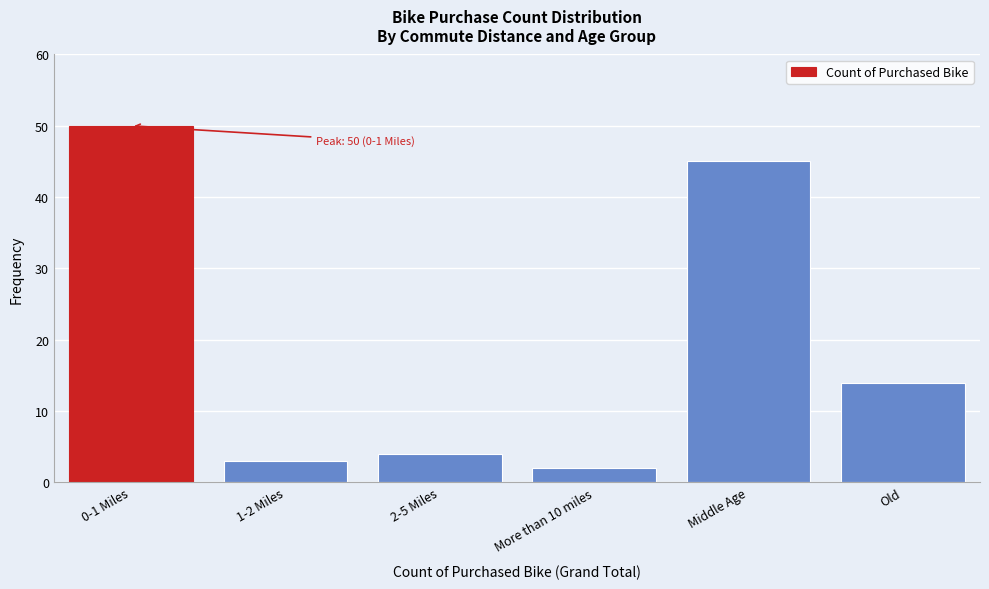

Reading left to right, transcribe all the data shown in this chart.

0-1 Miles=50	1-2 Miles=3	2-5 Miles=4	More than 10 miles=2	Middle Age=45	Old=14